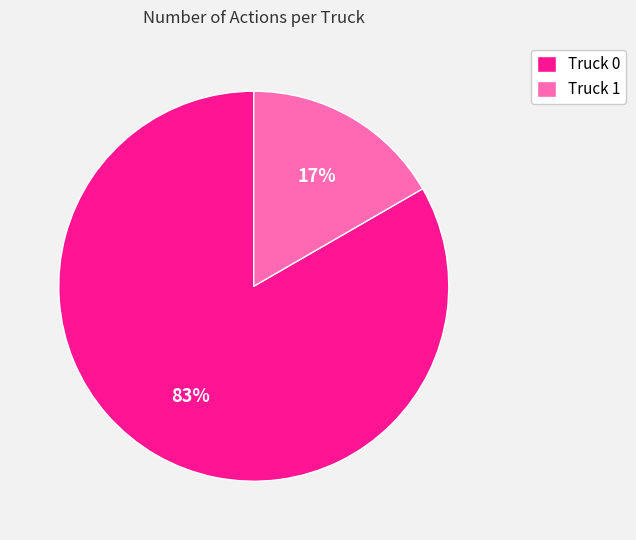

True or false: Truck 0 accounts for 83% of the total.

True